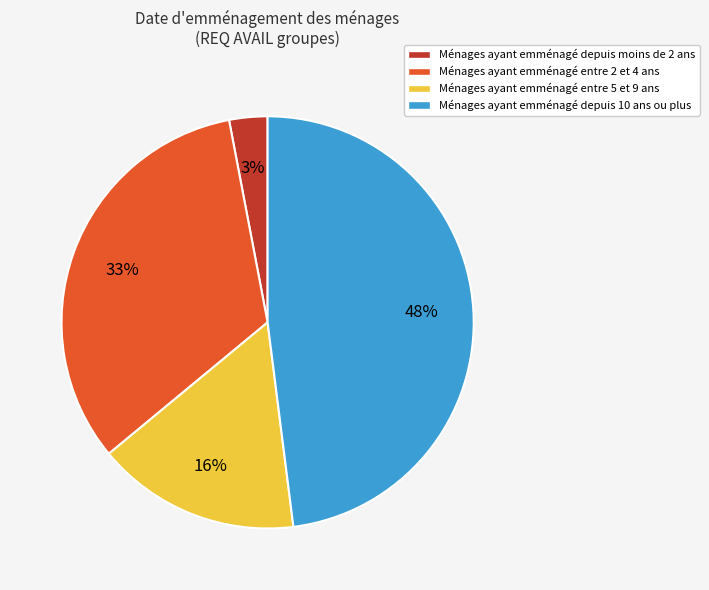

Is there any slice that represents more than half of the pie?

No